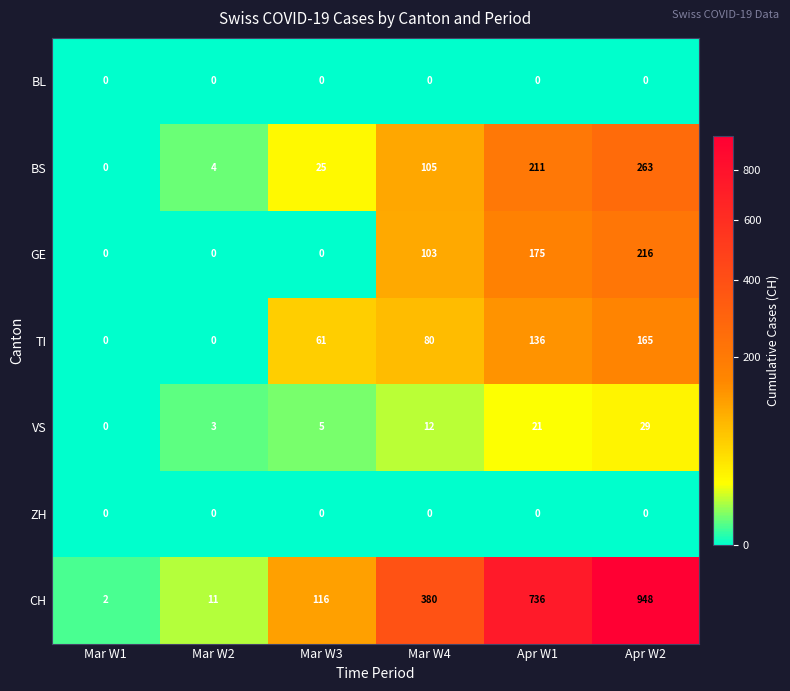

What is the difference between the highest and lowest values at Mar W1?

2